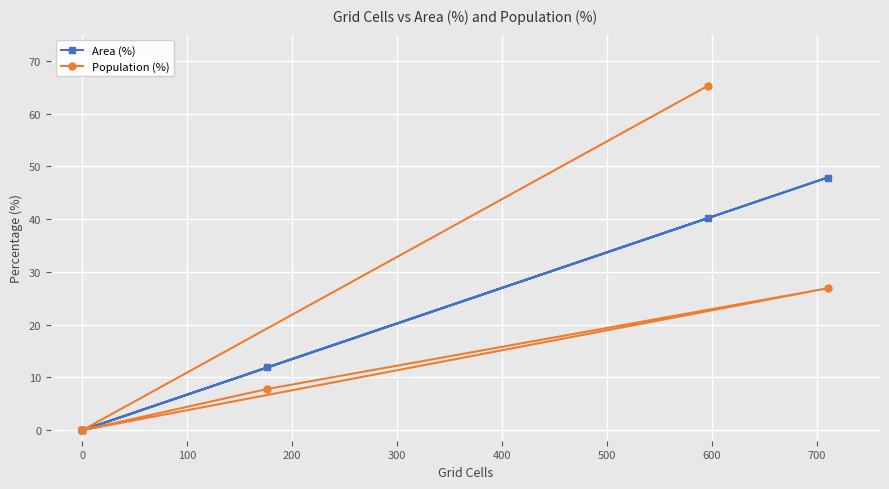

True or false: Area (%) and Population (%) intersect in this chart.

False